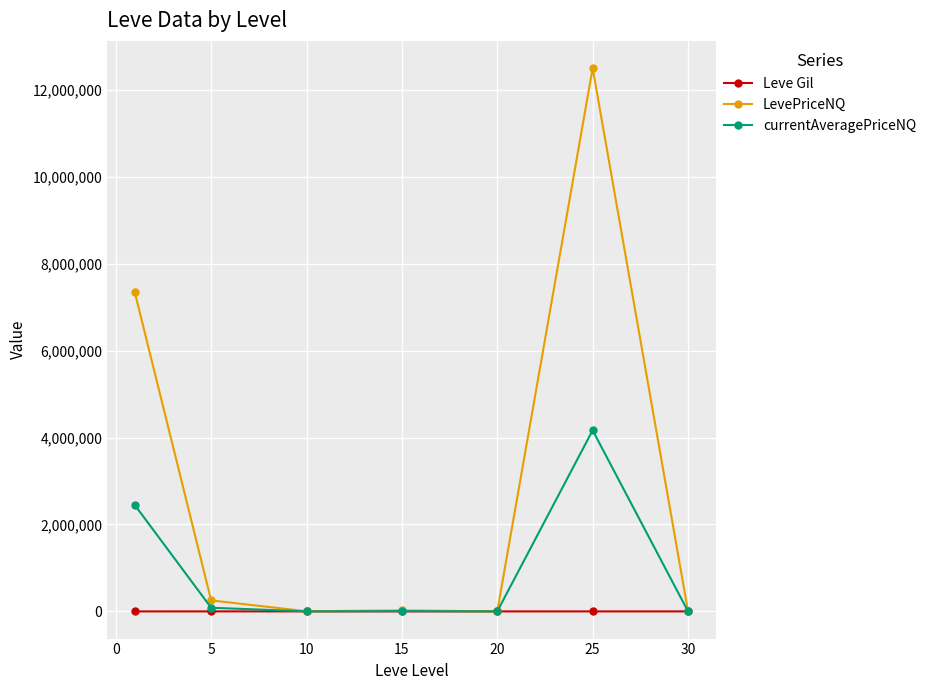

Which series has the widest spread of values?

LevePriceNQ